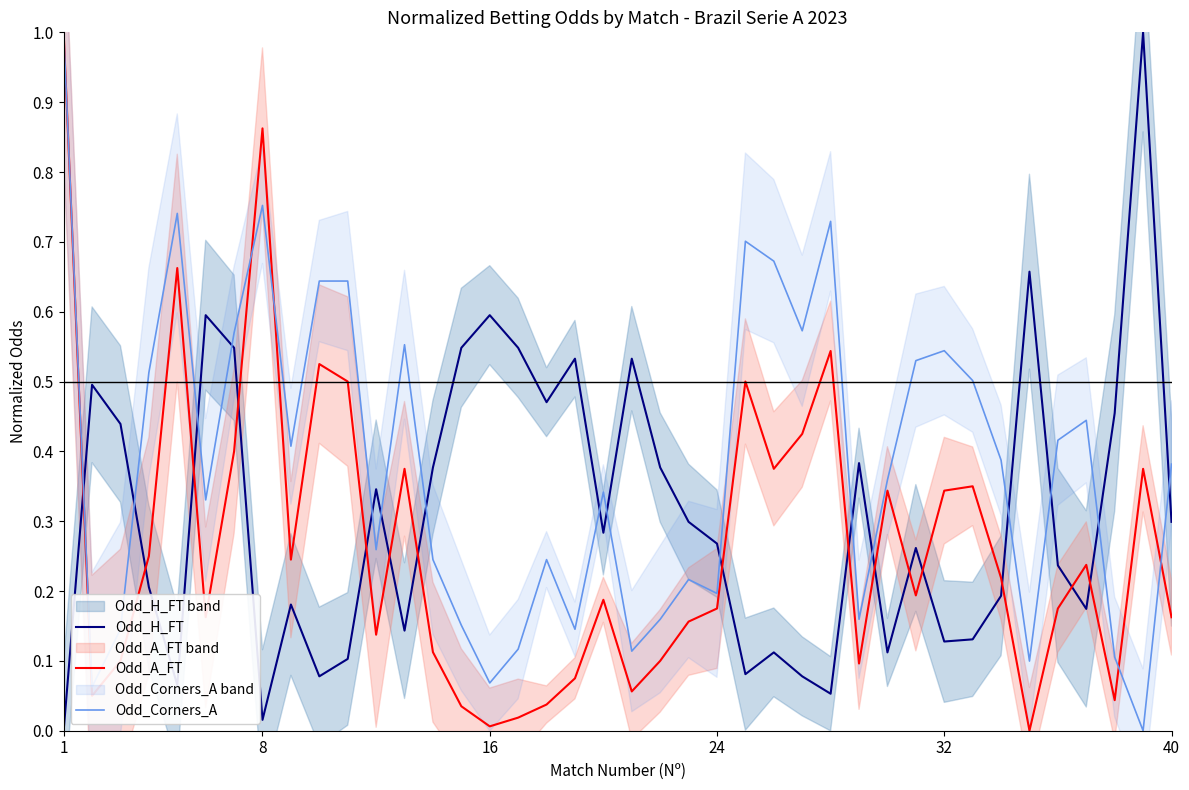

How many times do Odd_A_FT and Odd_H_FT cross each other?

15